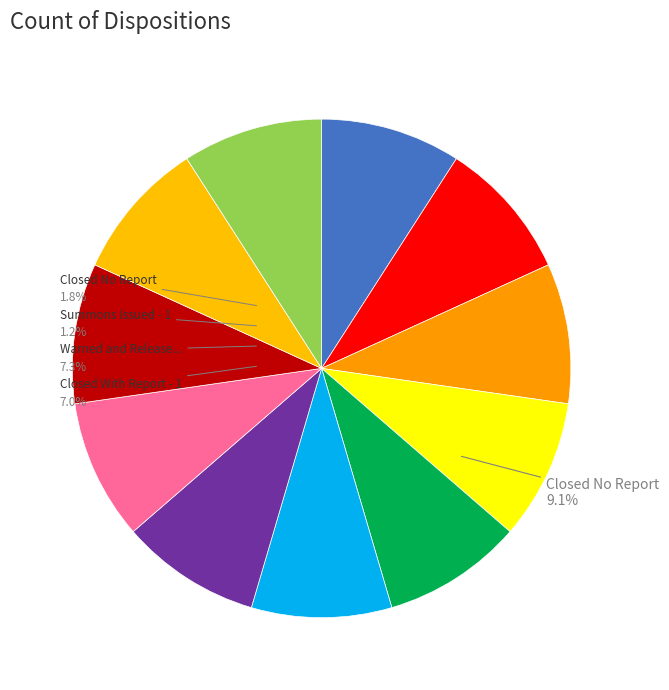

To the nearest percent, what portion does 37 represent?

9%